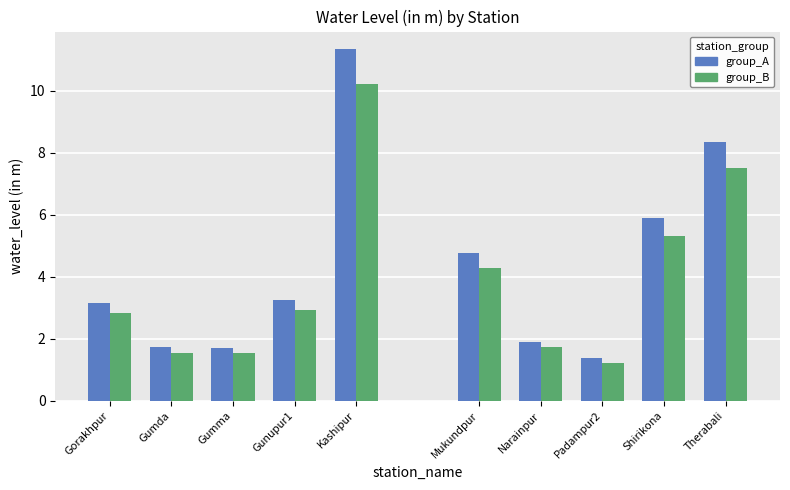

How many bars are there in each group?

2